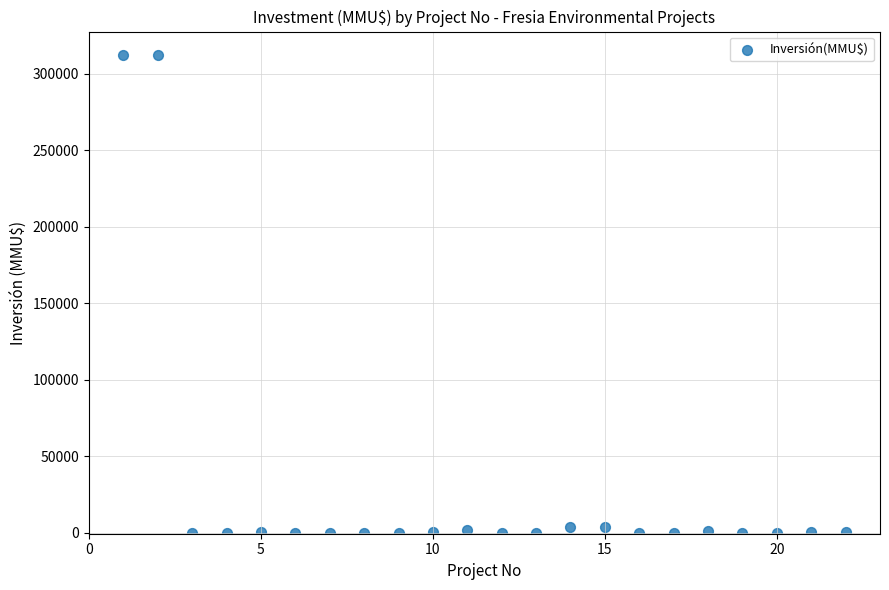

What is the range of Y values (max minus min)?

312000